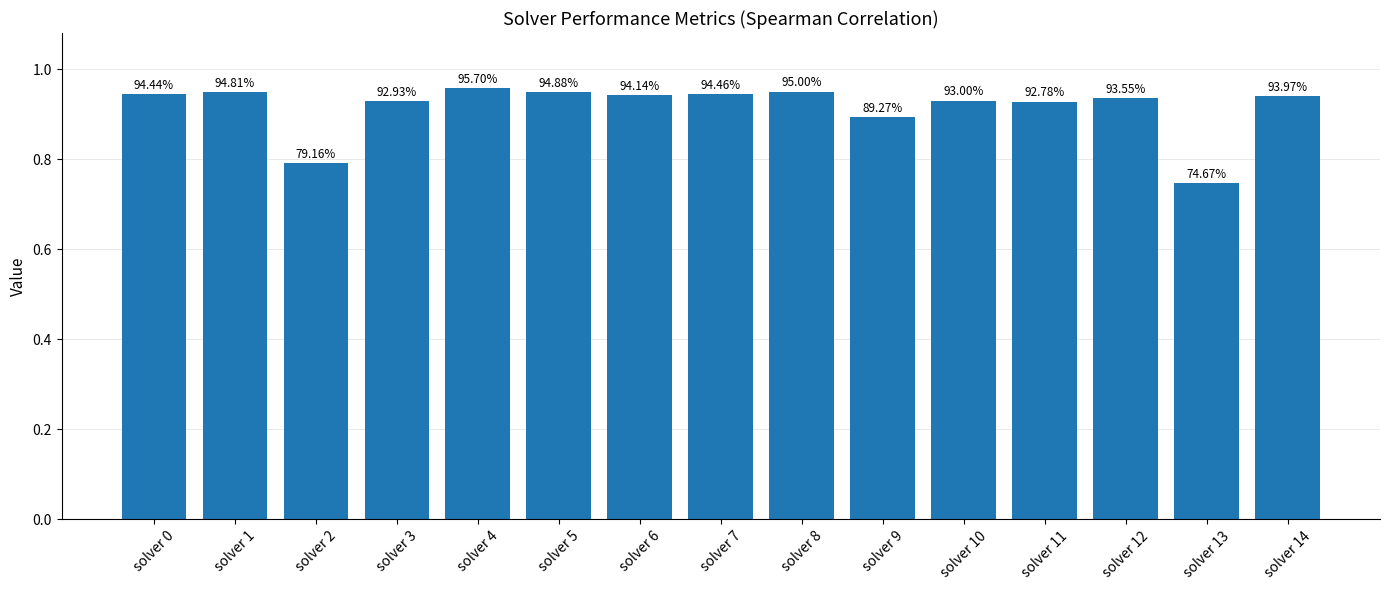

List the labels in order of value, largest first.

solver 4, solver 8, solver 5, solver 1, solver 7, solver 0, solver 6, solver 14, solver 12, solver 10, solver 3, solver 11, solver 9, solver 2, solver 13